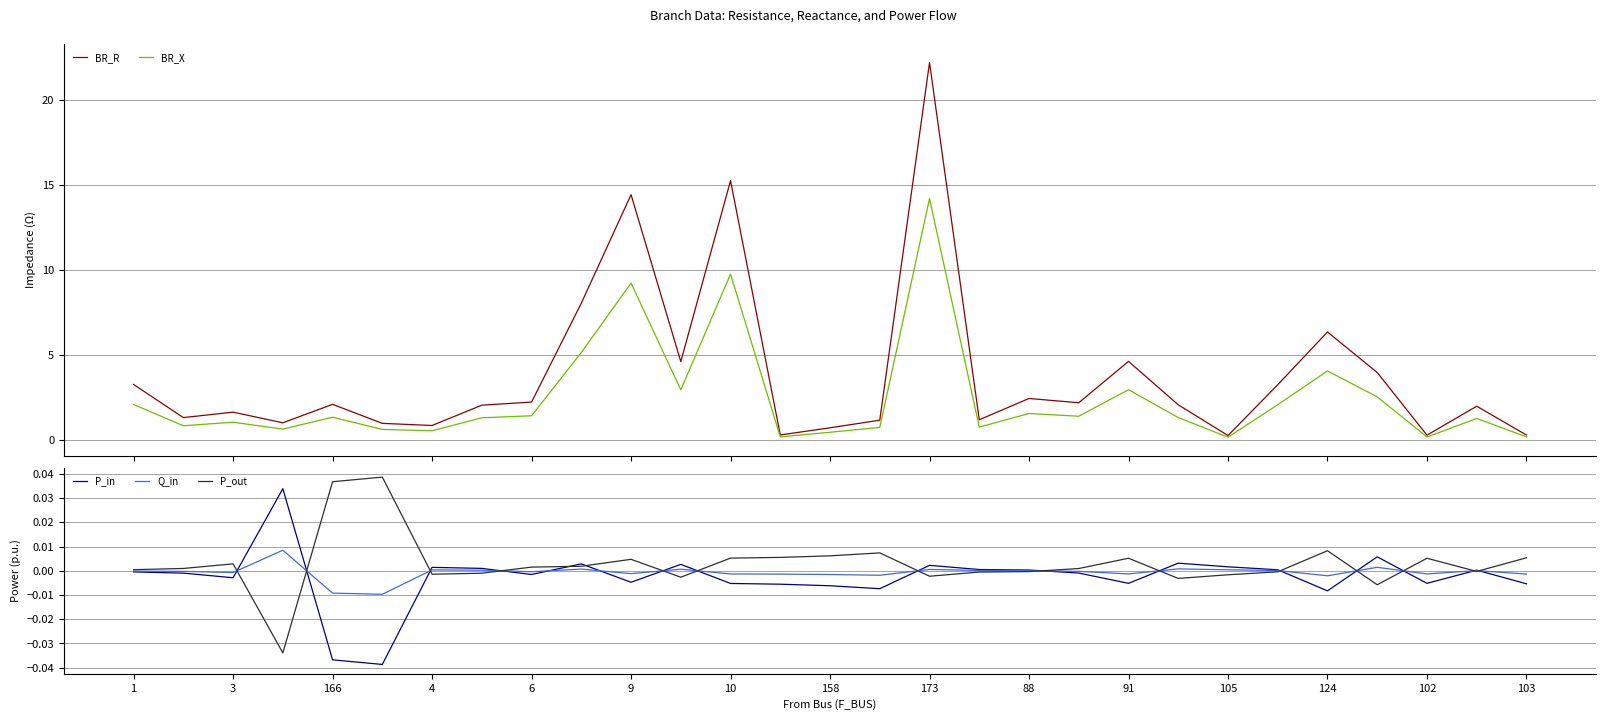

The value of P_in at 1 is -0.0. True or false?

True